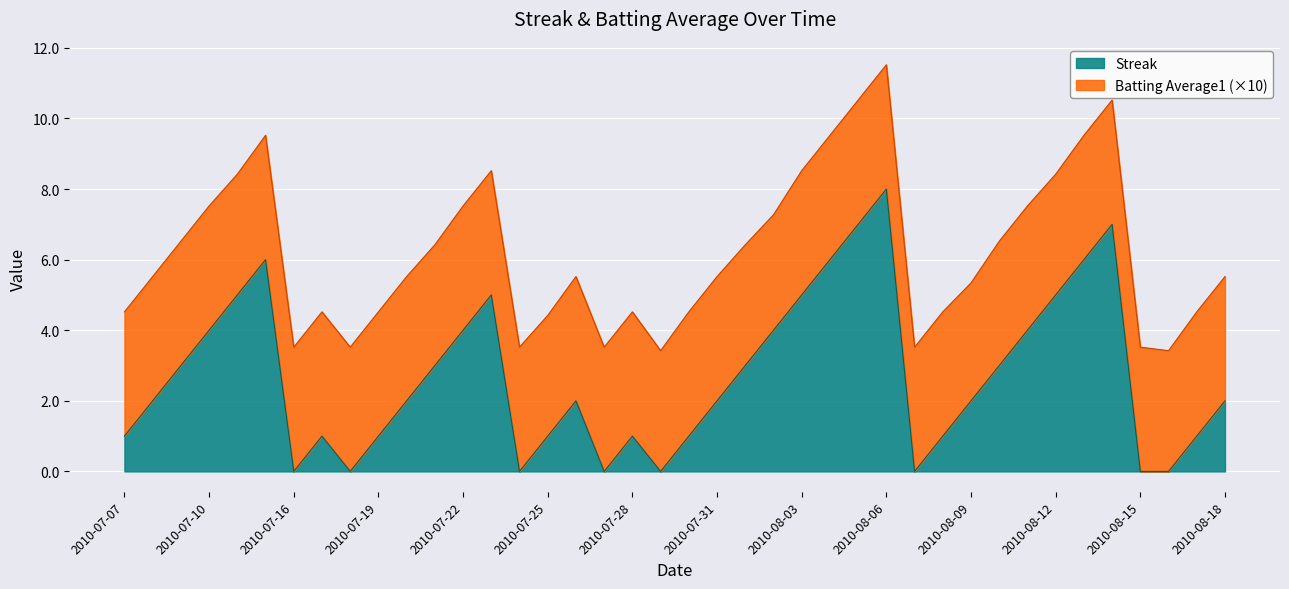

Which label corresponds to the largest value in the chart?

2010-08-06